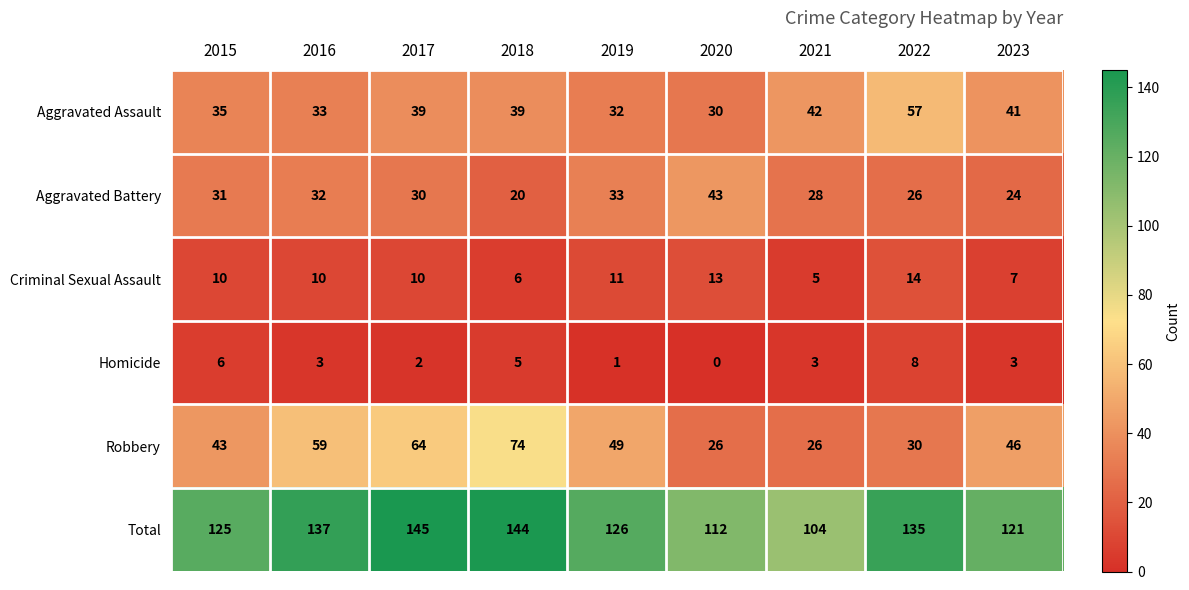

Which series has the largest range (max minus min)?

Robbery